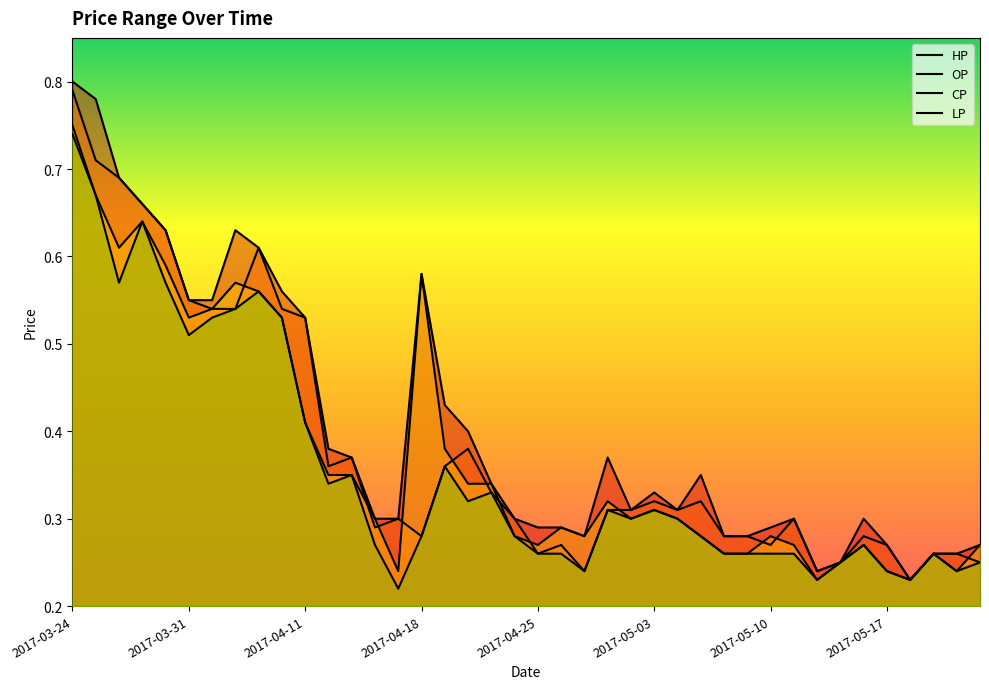

Rank the series by their average value, from highest to lowest.

HP, OP, CP, LP